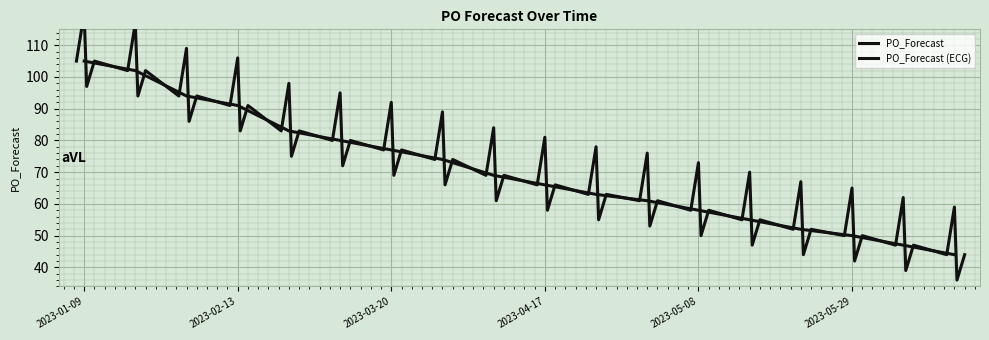

The chart shows a value of 50 at 2023-05-29. True or false?

True